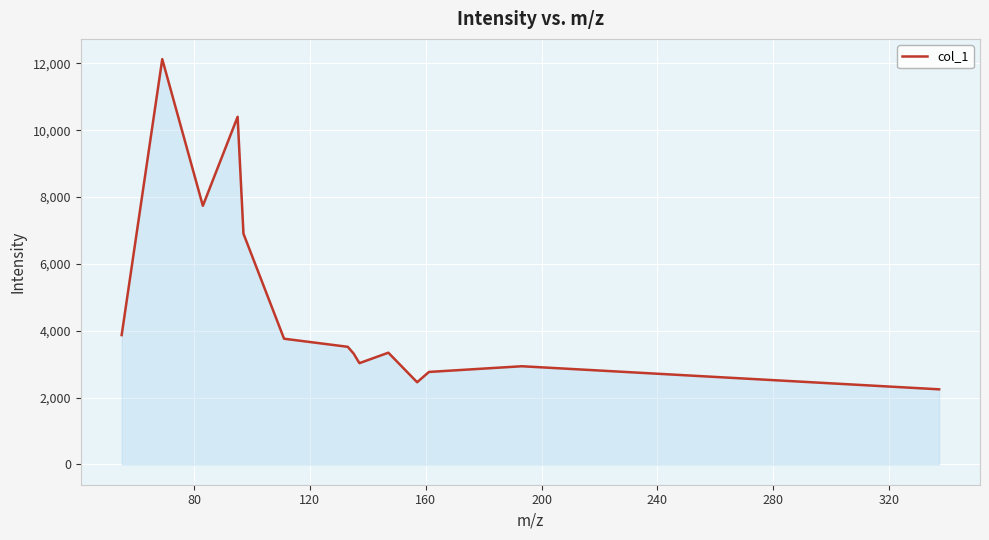

What is the average value?

4887.9